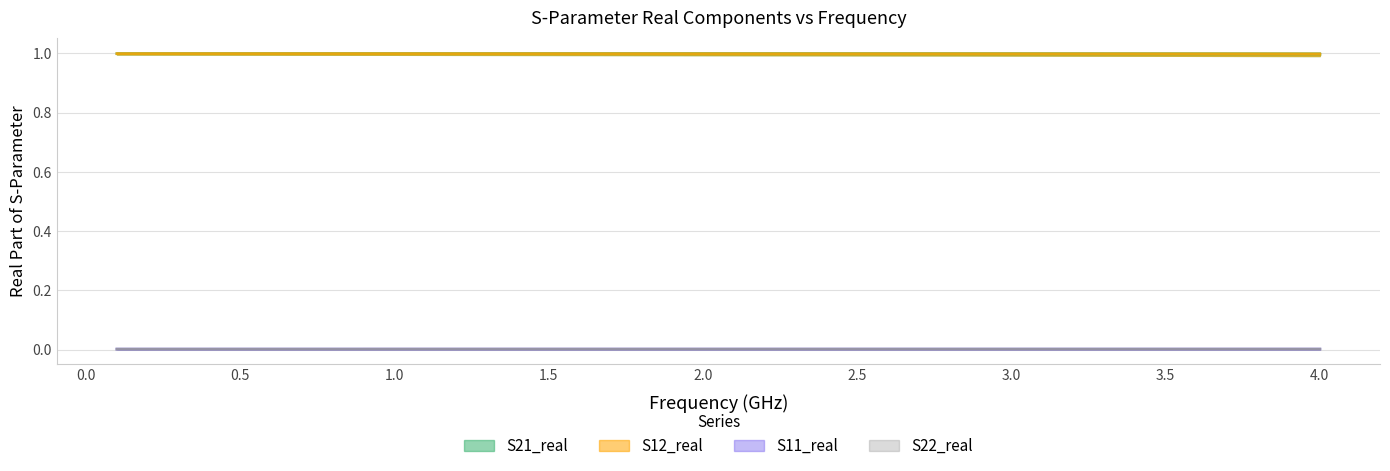

List the series in order of their peak value, lowest first.

S11_real, S22_real, S21_real, S12_real